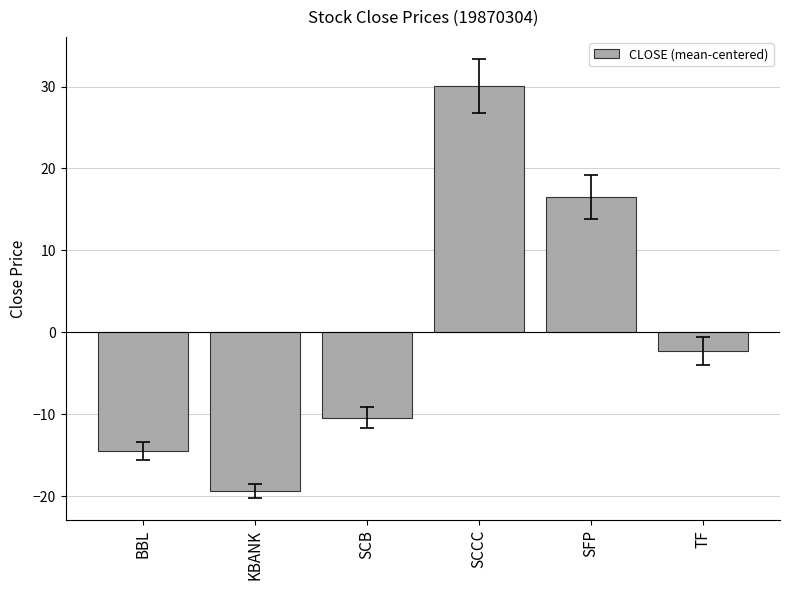

At which label does the data first exceed -2?

SCCC